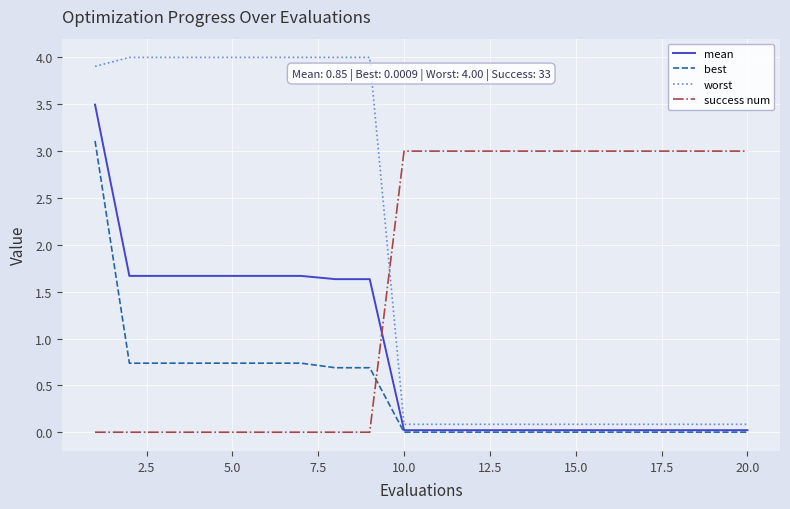

What is the greatest value displayed?

4.0